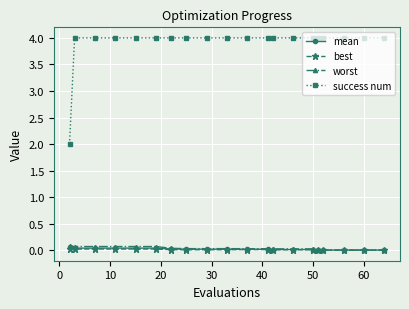

True or false: success num and best intersect in this chart.

False